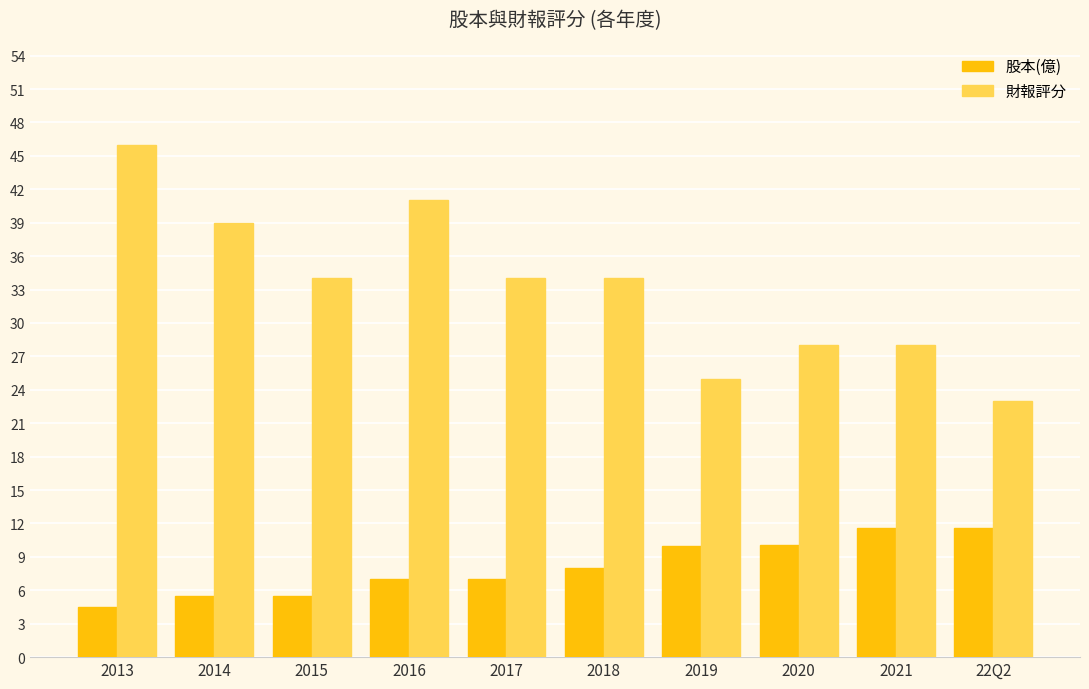

How many bars are there in total?

20